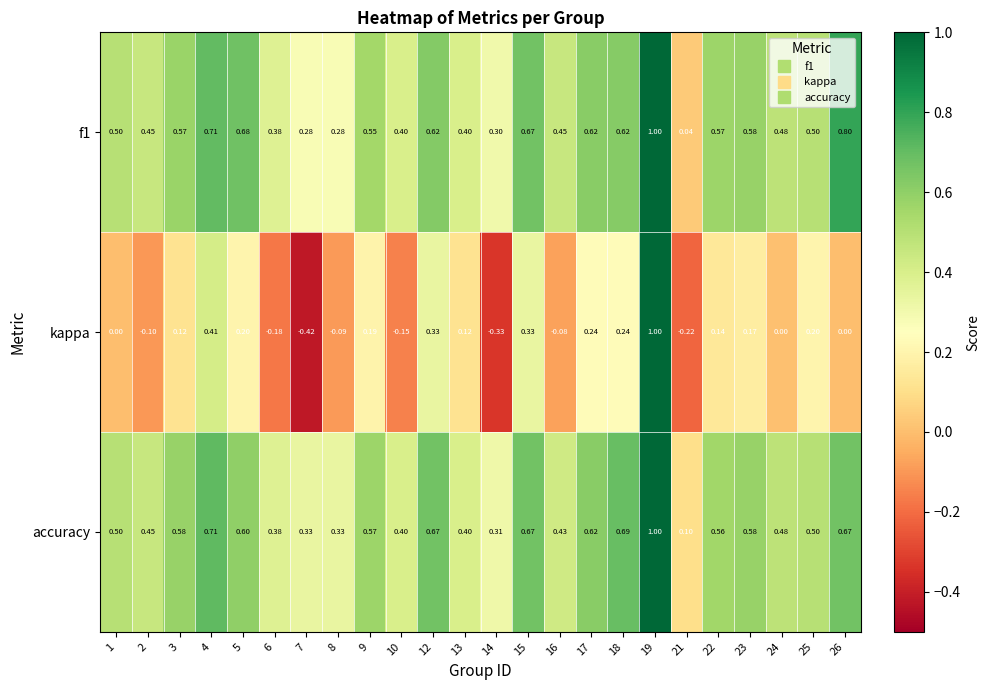

Which series has the widest spread of values?

kappa